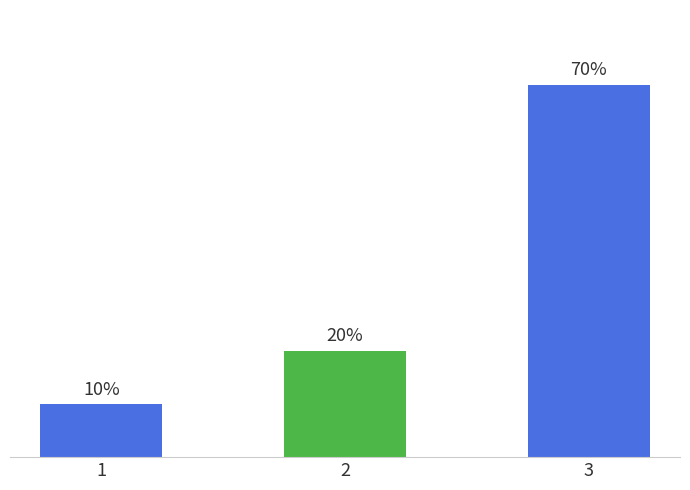

Which label corresponds to the smallest value in the chart?

1